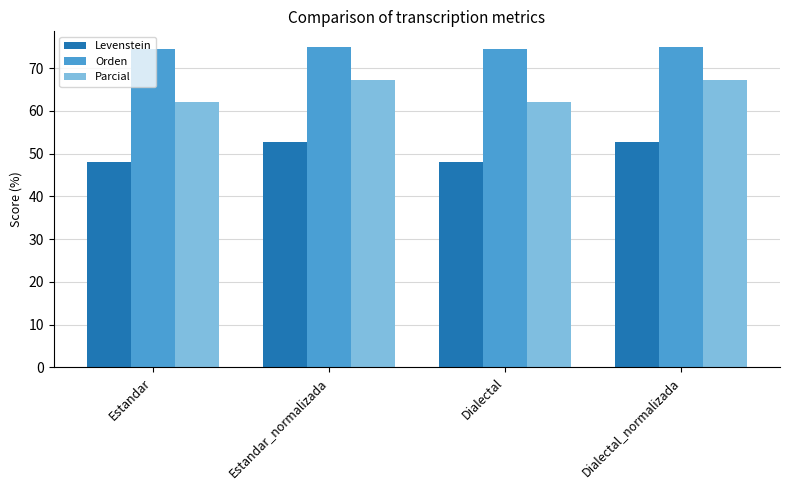

Reading right to left, list all the values displayed in this chart.

Levenstein: Dialectal_normalizada=52.8	Dialectal=48.0	Estandar_normalizada=52.8	Estandar=48.0
Orden: Dialectal_normalizada=74.9	Dialectal=74.5	Estandar_normalizada=74.9	Estandar=74.5
Parcial: Dialectal_normalizada=67.3	Dialectal=62.0	Estandar_normalizada=67.3	Estandar=62.0